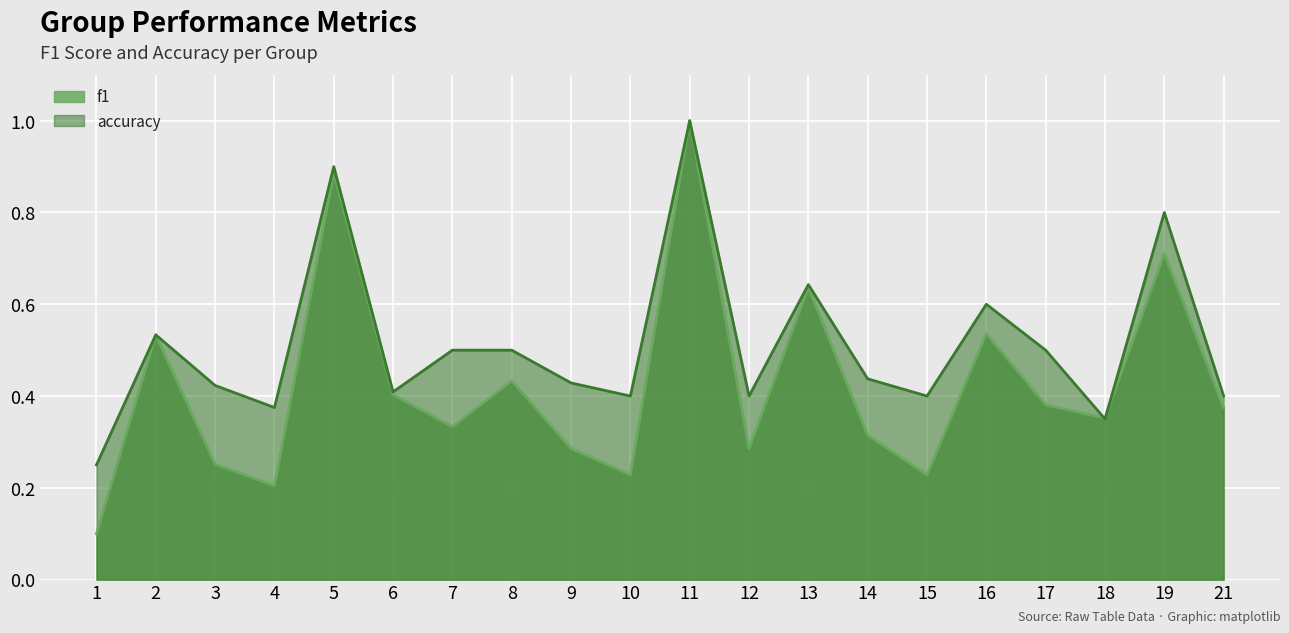

The f1 series shows 0.4 at 6. True or false?

True